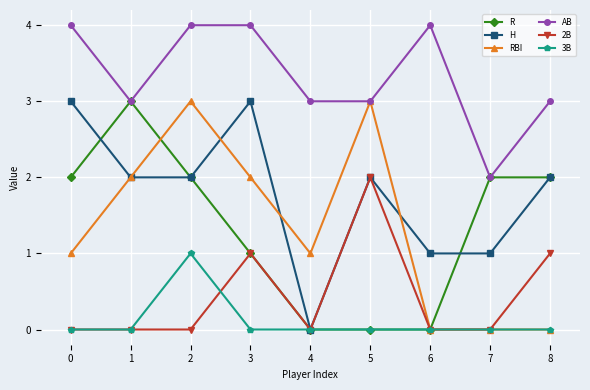

What is the difference between the highest and lowest values at 8?

3